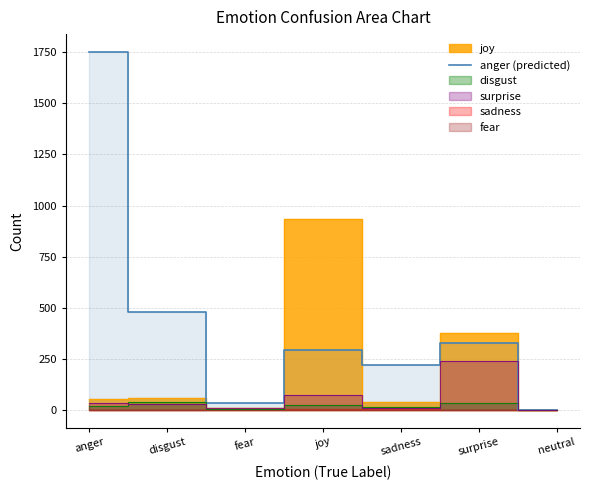

What is the maximum value shown in the chart?

1752